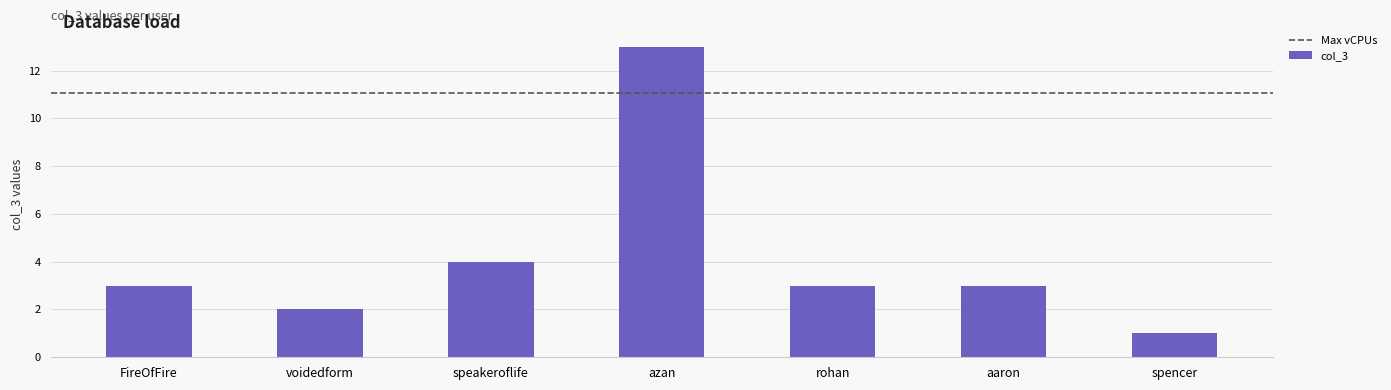

What value does the data have at FireOfFire?

3